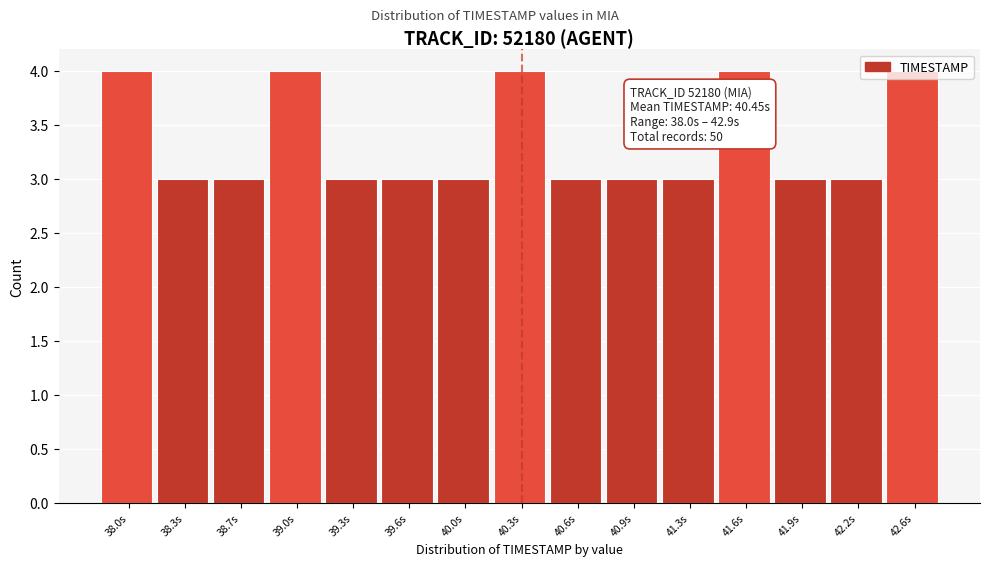

The chart shows a value of 7 at 39.0s. True or false?

False